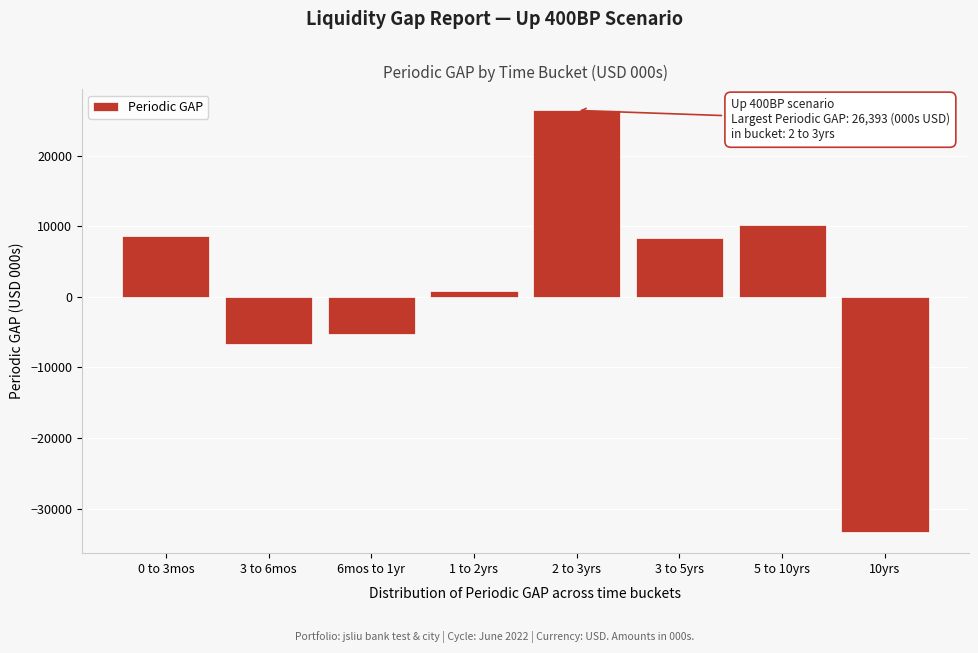

Reading left to right, what are all the values shown in this chart?

8562.3	-6753.3	-5270.2	794.8	26393.5	8293.8	10161.1	-33322.2